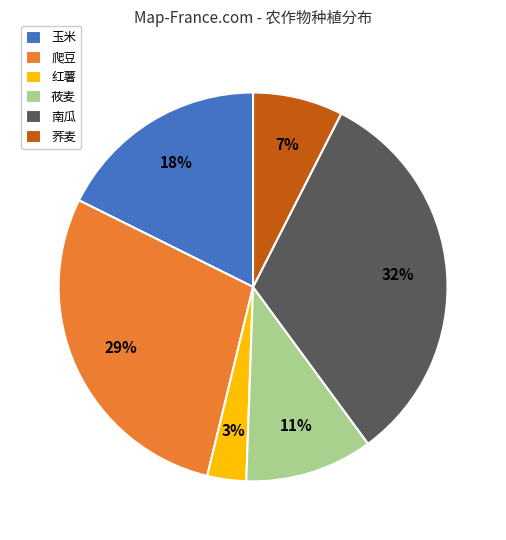

Between 爬豆 and 南瓜, which is larger?

南瓜